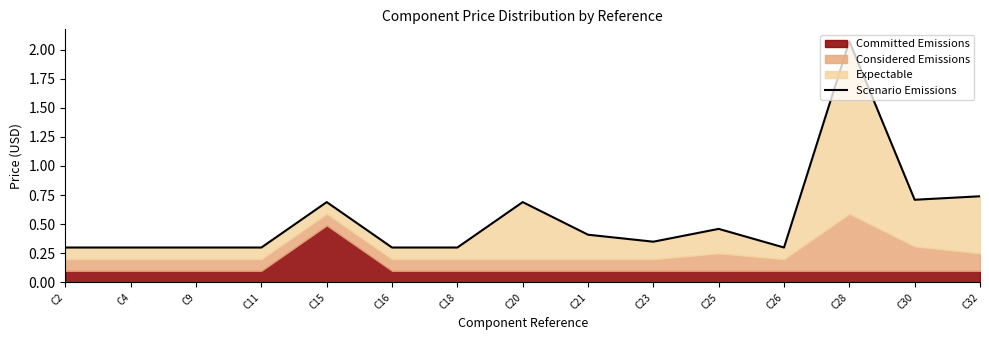

True or false: the data shows 0.3 at C18.

True